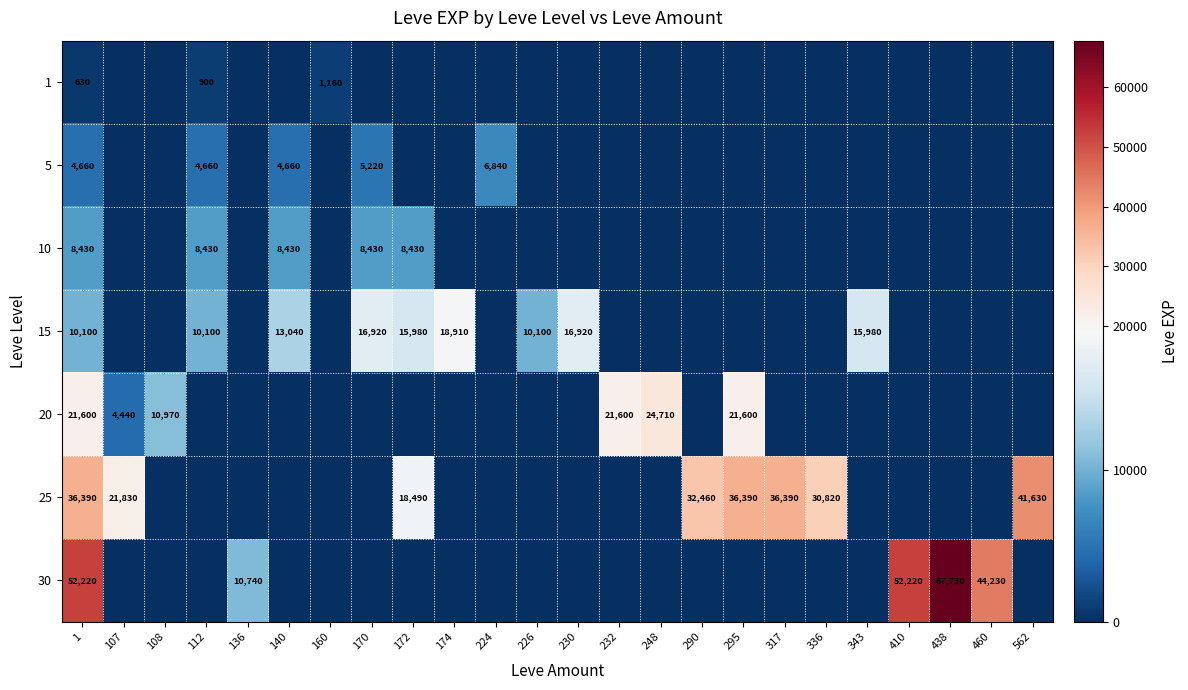

The 1 series shows 521 at 112. True or false?

False